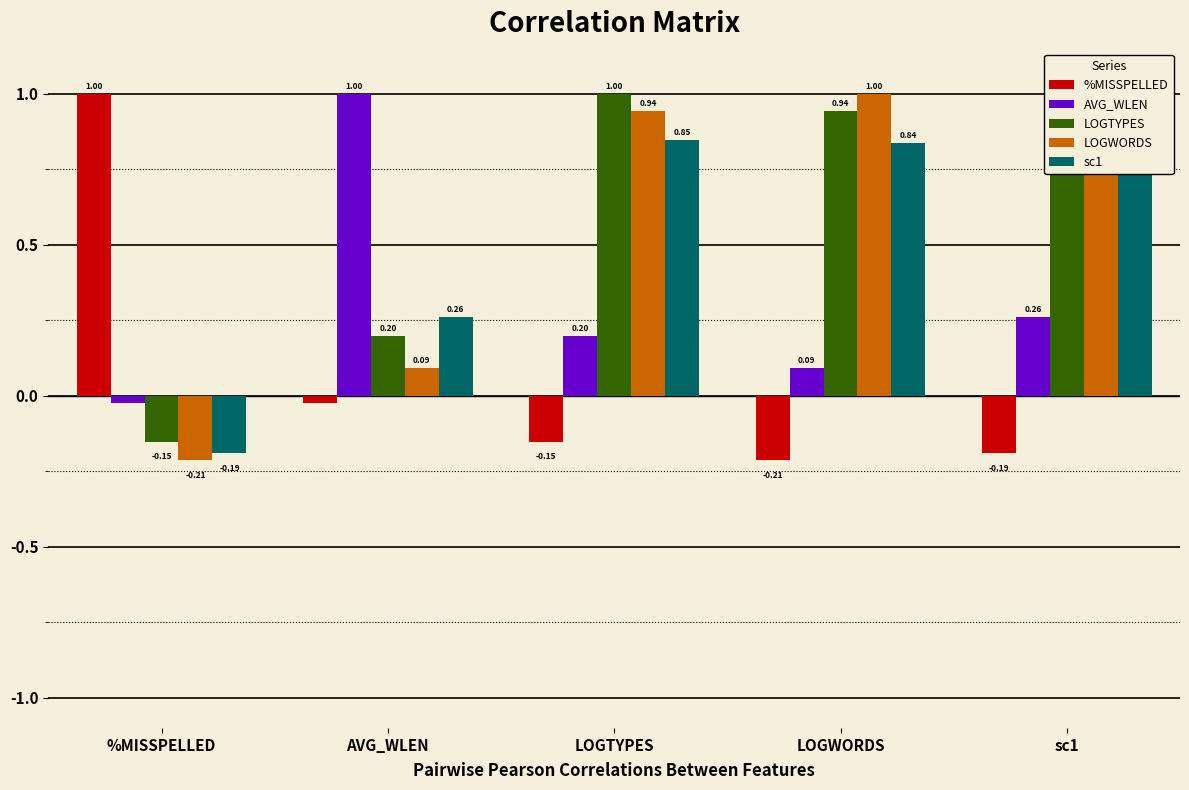

What position from the right is LOGTYPES?

3